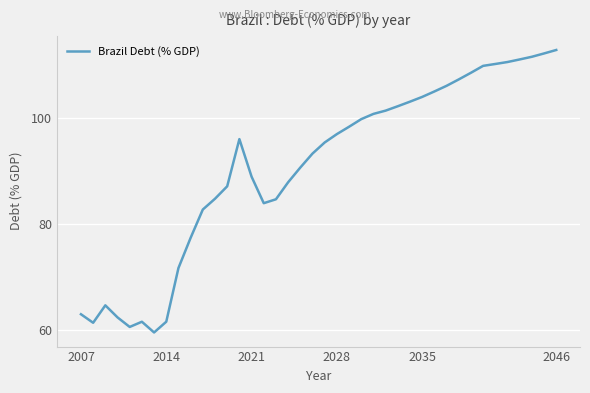

What is the minimum value shown in the chart?

59.6